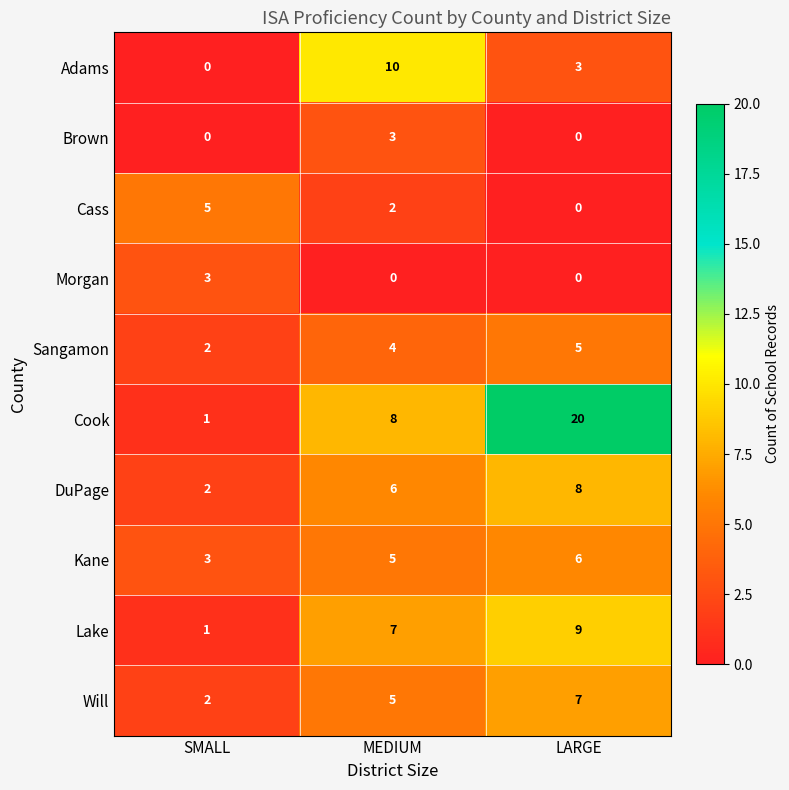

Which series changed the most between MEDIUM and LARGE?

Cook